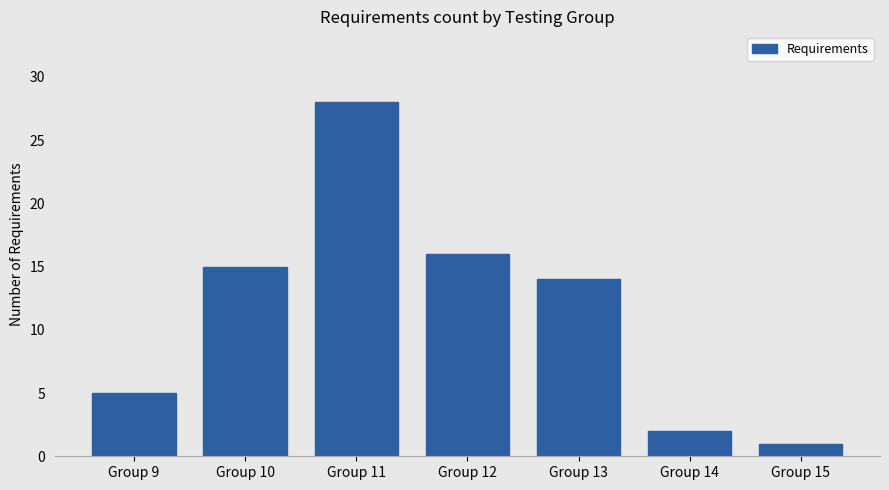

Reading right to left, list all the values displayed in this chart.

1	2	14	16	28	15	5